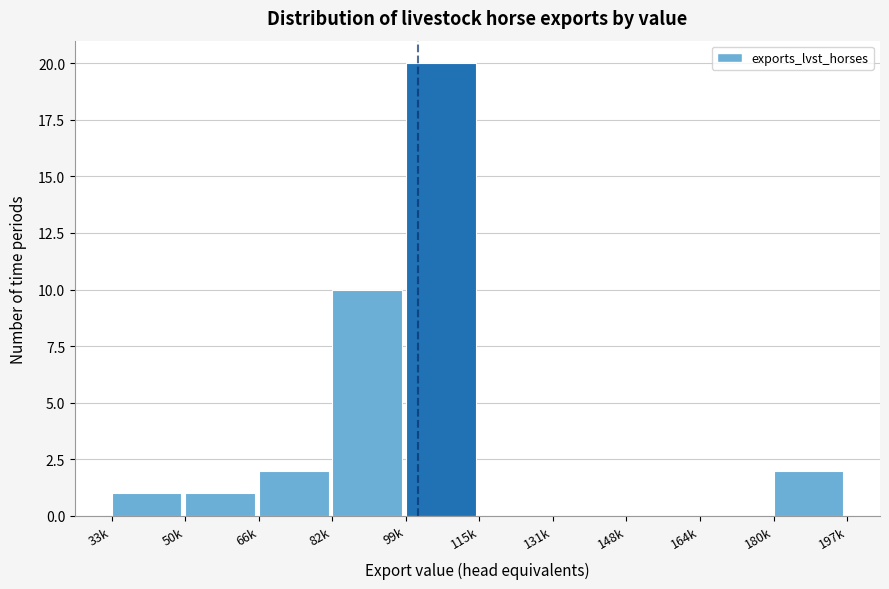

Reading left to right, what are all the values shown in this chart?

33k=1	50k=1	66k=2	82k=10	99k=20	115k=0	131k=0	148k=0	164k=0	180k=2